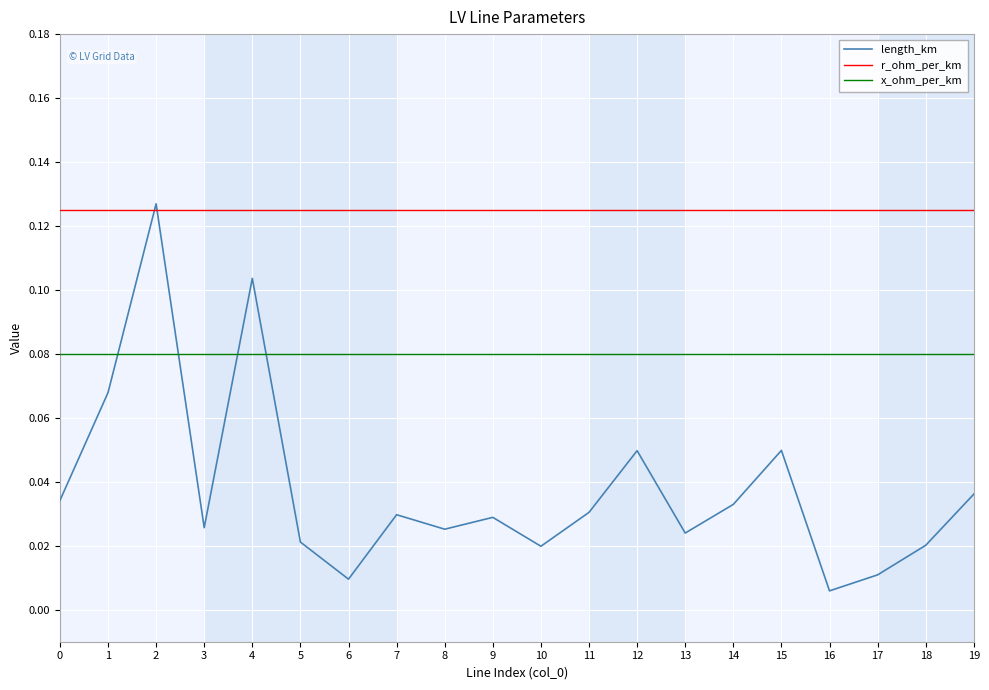

Which series has the largest range (max minus min)?

length_km